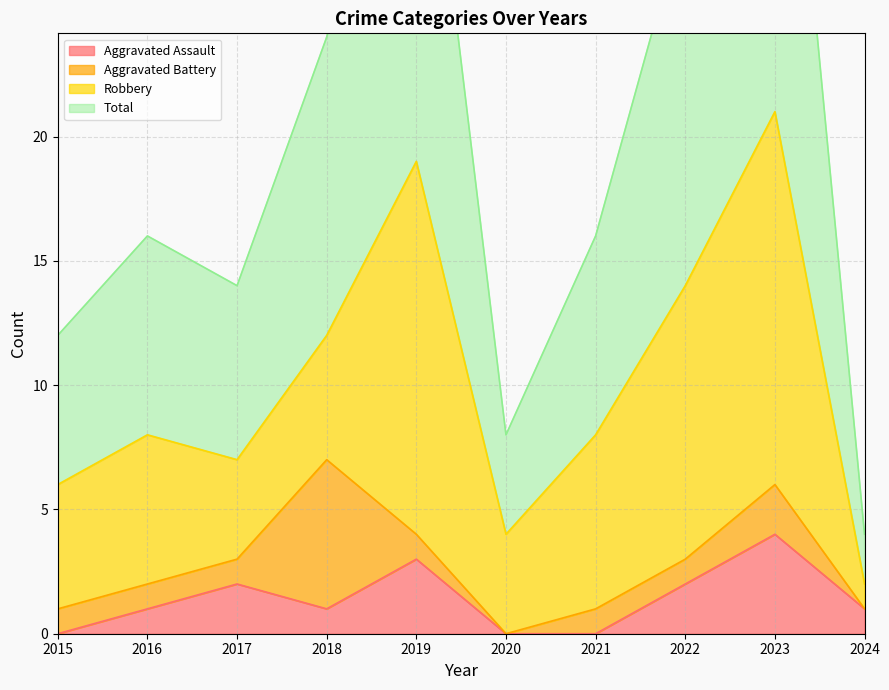

The value of Aggravated Assault at 2018 is 1. True or false?

True